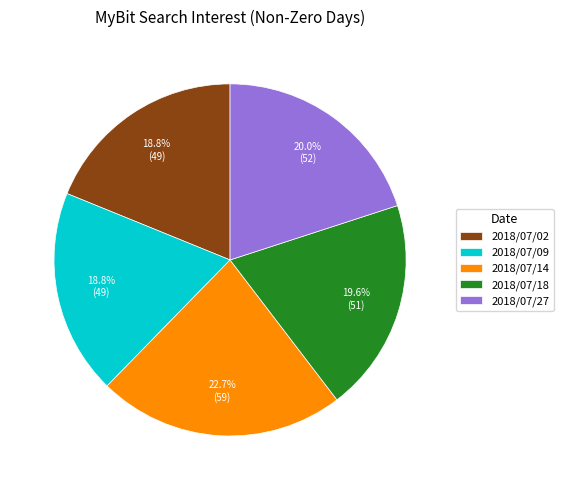

What percentage do 2018/07/09 and 2018/07/14 together represent?

41.5%